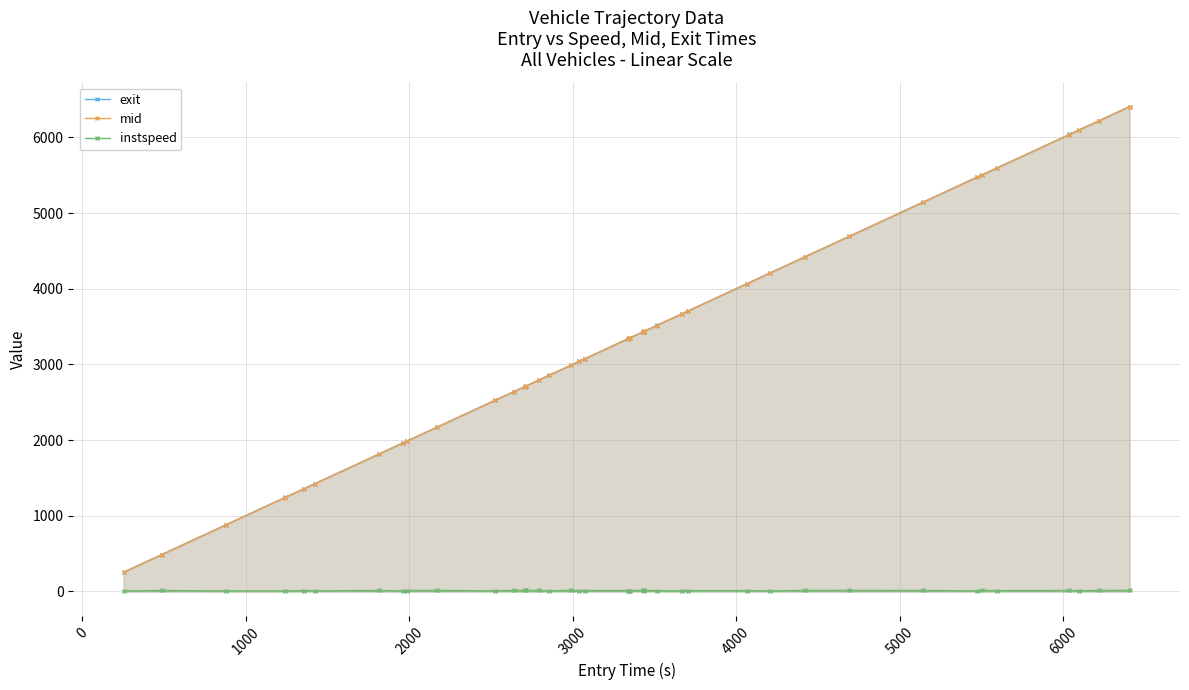

Reading right to left, list all the values displayed in this chart.

exit: 6409.1	6223.8	6100.7	6039.7	5600.1	5504.1	5473.8	5144.7	4694.6	4424.3	4210.9	4065.8	3705.0	3671.0	3515.0	3438.2	3434.7	3429.7	3354.0	3344.0	3342.2	3074.9	3040.9	2990.0	2858.8	2795.9	2712.8	2707.9	2640.0	2528.2	2173.1	1987.8	1963.8	1814.8	1422.7	1358.3	1242.2	882.8	486.1	255.0
mid: 6408.5	6223.1	6099.2	6039.0	5599.3	5503.5	5472.3	5144.1	4694.0	4423.6	4209.3	4065.0	3704.2	3670.1	3514.1	3437.5	3434.0	3429.1	3353.2	3343.3	3341.5	3074.2	3039.3	2989.4	2857.3	2795.3	2712.2	2707.3	2639.4	2527.1	2172.4	1987.1	1962.2	1814.2	1421.3	1357.4	1240.2	881.2	485.5	253.3
instspeed: 14.1	13.2	7.8	13.0	10.5	12.7	7.9	12.4	13.8	13.3	7.6	10.8	10.6	6.4	8.9	12.4	13.0	12.8	11.1	11.9	11.5	12.4	7.4	15.7	7.3	13.3	14.0	14.3	14.2	7.7	13.9	11.9	6.2	12.9	8.1	9.9	6.3	6.6	12.5	7.0